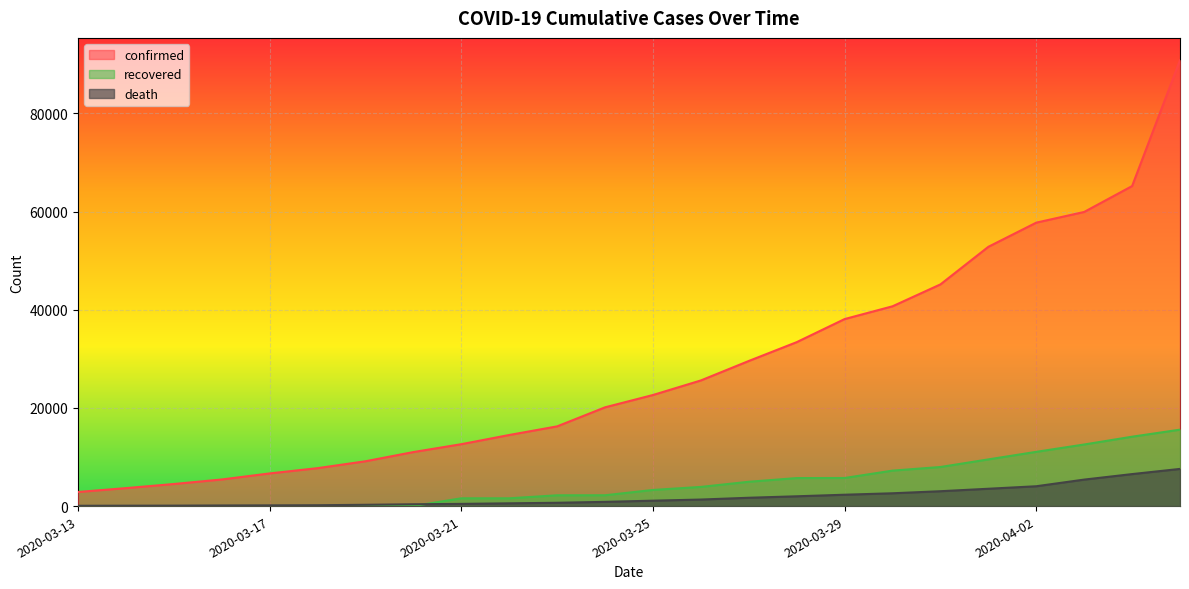

How many values in the death series exceed 1102?

11